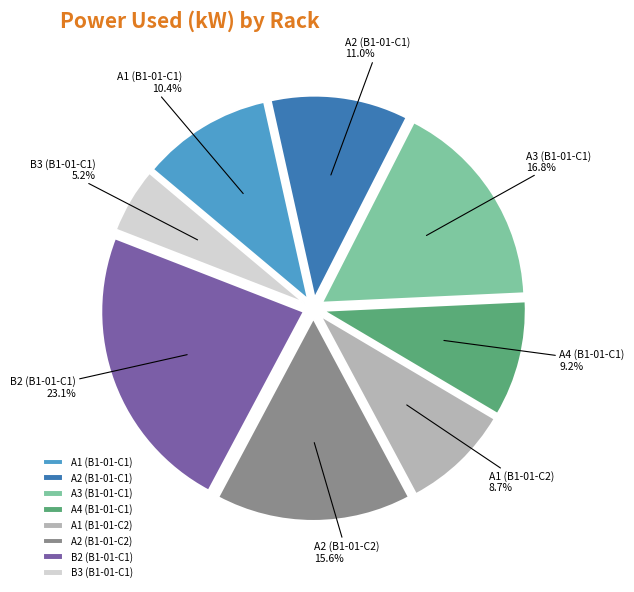

What portion of the pie excludes A4 (B1-01-C1)?

90.8%